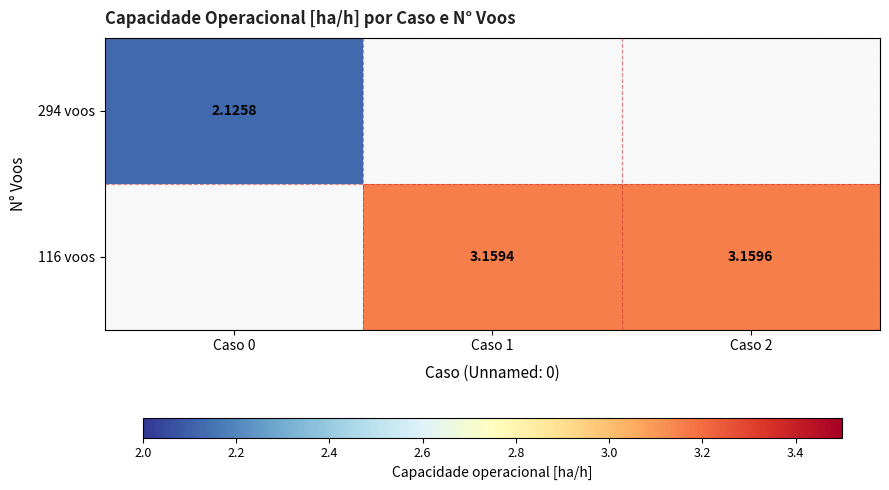

At how many categories does at least one series exceed 2?

3